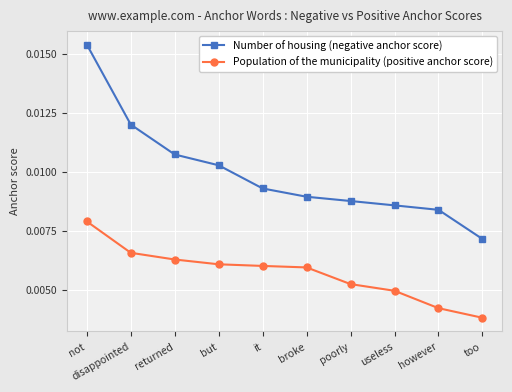

At how many categories does at least one series exceed 0?

10